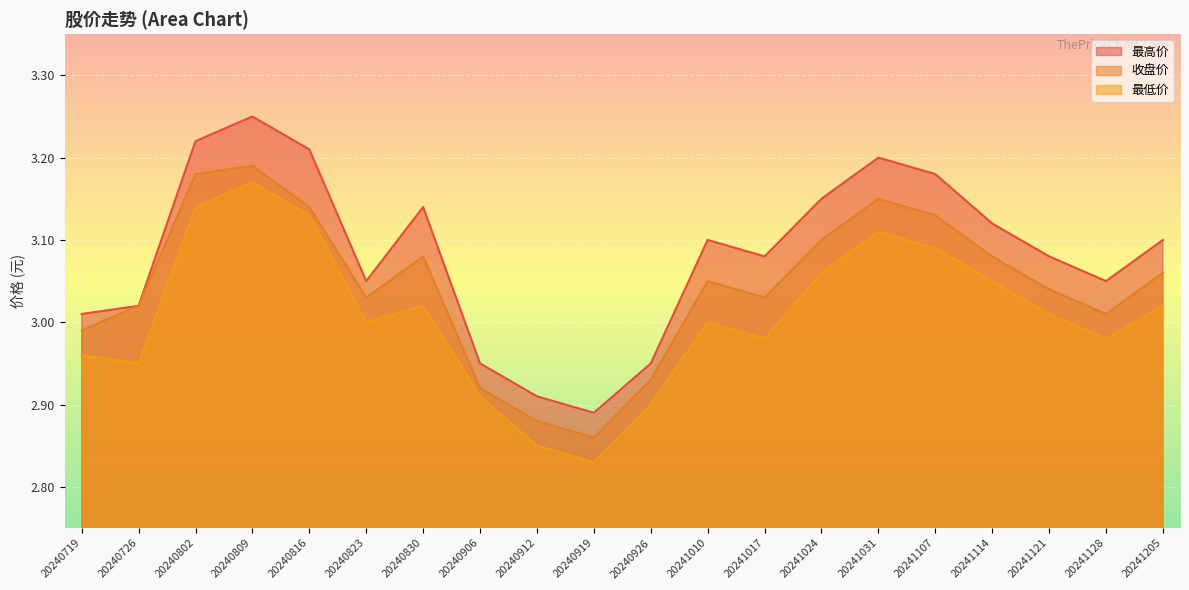

How many categories are shown in the chart?

20